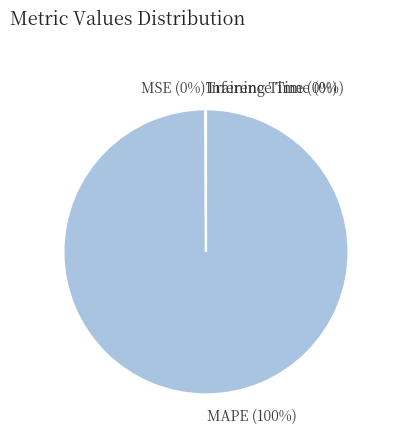

The MAPE (100%) slice represents 88% of the pie. True or false?

False